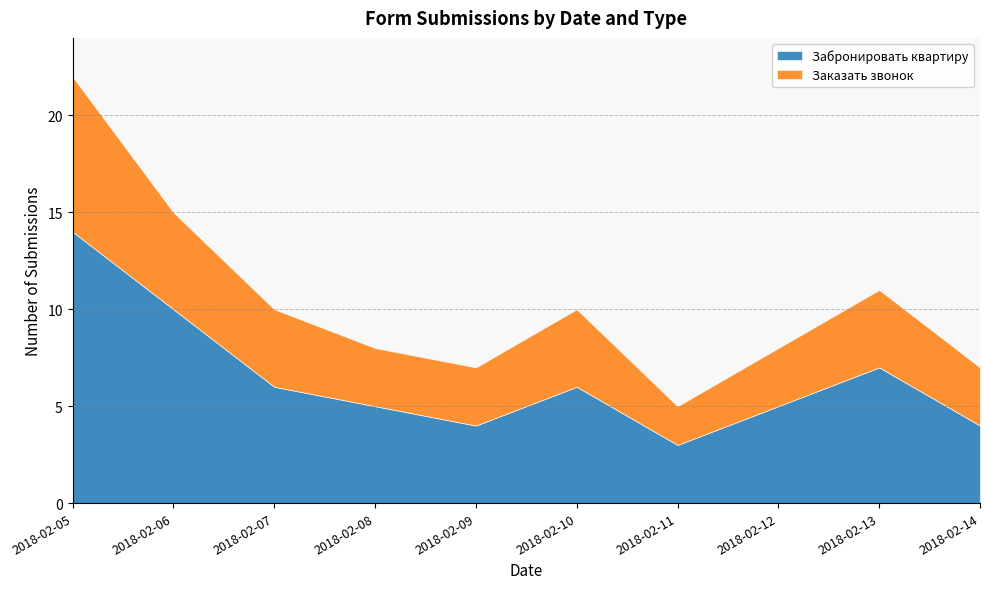

Reading right to left, transcribe all the data shown in this chart.

Забронировать квартиру: 2018-02-14=4	2018-02-13=7	2018-02-12=5	2018-02-11=3	2018-02-10=6	2018-02-09=4	2018-02-08=5	2018-02-07=6	2018-02-06=10	2018-02-05=14
Заказать звонок: 2018-02-14=3	2018-02-13=4	2018-02-12=3	2018-02-11=2	2018-02-10=4	2018-02-09=3	2018-02-08=3	2018-02-07=4	2018-02-06=5	2018-02-05=8